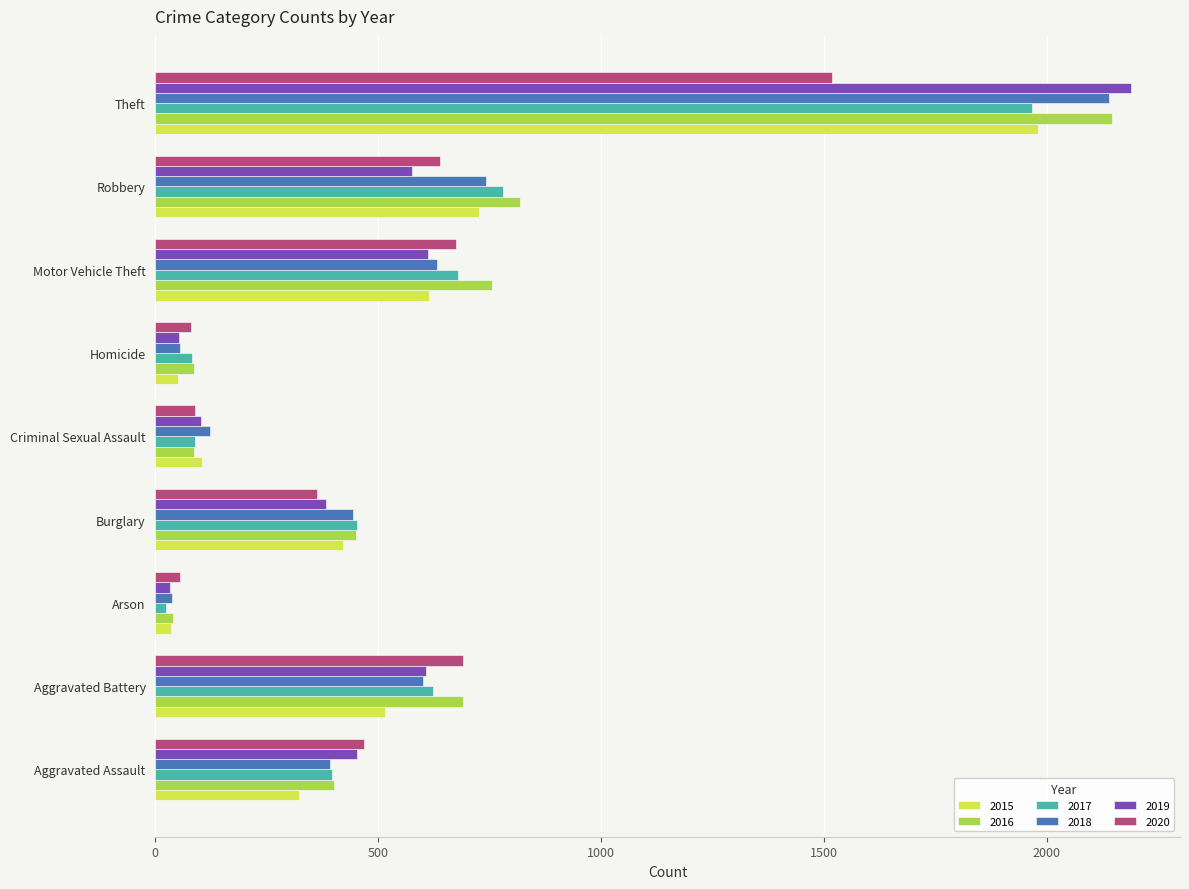

What is the smallest value displayed?

23